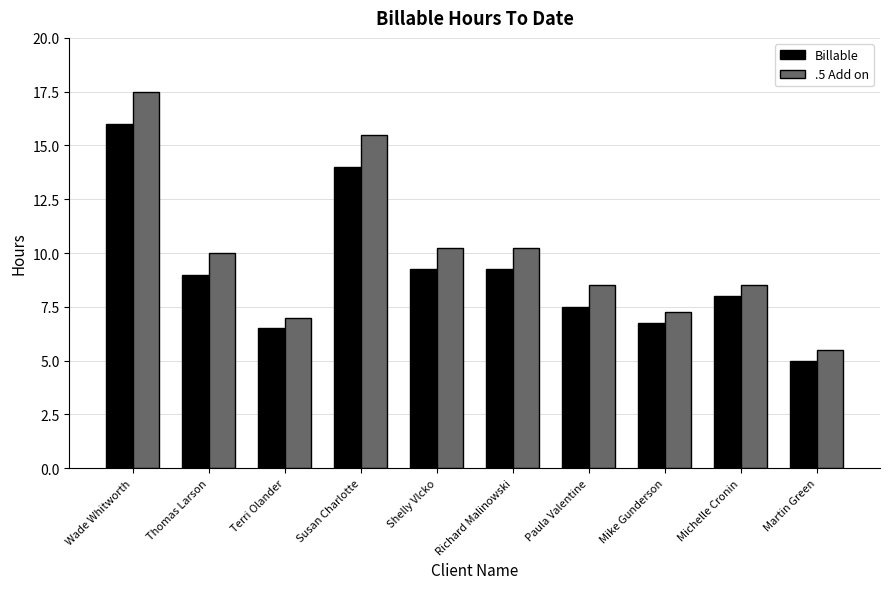

What is the greatest value displayed?

17.5